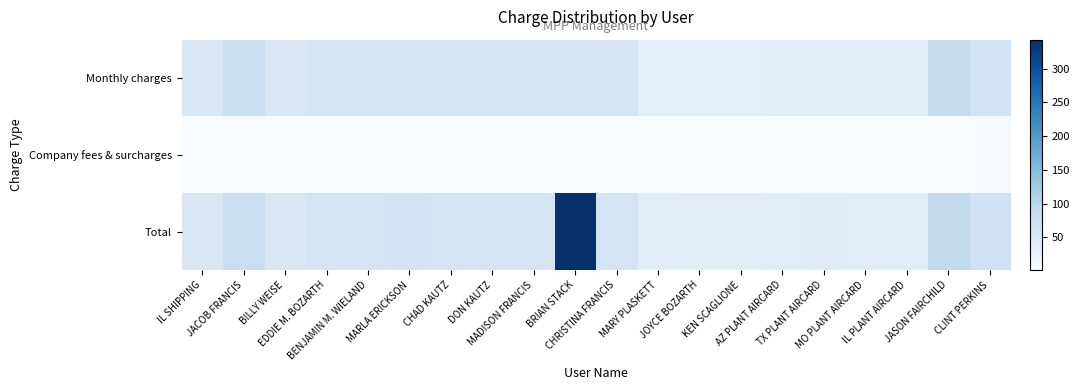

Reading left to right, list all the values displayed in this chart.

Monthly charges: IL SHIPPING=50.0	JACOB FRANCIS=75.0	BILLY WEISE=50.0	EDDIE M. BOZARTH=60.0	BENJAMIN M. WIELAND=60.0	MARLA ERICKSON=60.0	CHAD KAUTZ=60.0	DON KAUTZ=60.0	MADISON FRANCIS=60.0	BRIAN STACK=60.0	CHRISTINA FRANCIS=60.0	MARY PLASKETT=35.0	JOYCE BOZARTH=35.0	KEN SCAGLIONE=35.0	AZ PLANT AIRCARD=40.0	TX PLANT AIRCARD=40.0	MO PLANT AIRCARD=40.0	IL PLANT AIRCARD=40.0	JASON FAIRCHILD=85.0	CLINT PERKINS=65.0
Company fees & surcharges: IL SHIPPING=2.4	JACOB FRANCIS=2.6	BILLY WEISE=2.4	EDDIE M. BOZARTH=1.9	BENJAMIN M. WIELAND=1.9	MARLA ERICKSON=2.5	CHAD KAUTZ=2.5	DON KAUTZ=2.5	MADISON FRANCIS=2.5	BRIAN STACK=2.5	CHRISTINA FRANCIS=1.9	MARY PLASKETT=2.1	JOYCE BOZARTH=2.3	KEN SCAGLIONE=2.3	AZ PLANT AIRCARD=1.5	TX PLANT AIRCARD=1.6	MO PLANT AIRCARD=1.5	IL PLANT AIRCARD=1.5	JASON FAIRCHILD=2.6	CLINT PERKINS=3.3
Total: IL SHIPPING=52.4	JACOB FRANCIS=77.6	BILLY WEISE=52.4	EDDIE M. BOZARTH=62.7	BENJAMIN M. WIELAND=62.7	MARLA ERICKSON=63.5	CHAD KAUTZ=62.5	DON KAUTZ=62.5	MADISON FRANCIS=62.5	BRIAN STACK=343.1	CHRISTINA FRANCIS=62.1	MARY PLASKETT=38.4	JOYCE BOZARTH=37.3	KEN SCAGLIONE=37.3	AZ PLANT AIRCARD=41.5	TX PLANT AIRCARD=41.6	MO PLANT AIRCARD=41.5	IL PLANT AIRCARD=41.5	JASON FAIRCHILD=90.8	CLINT PERKINS=69.7